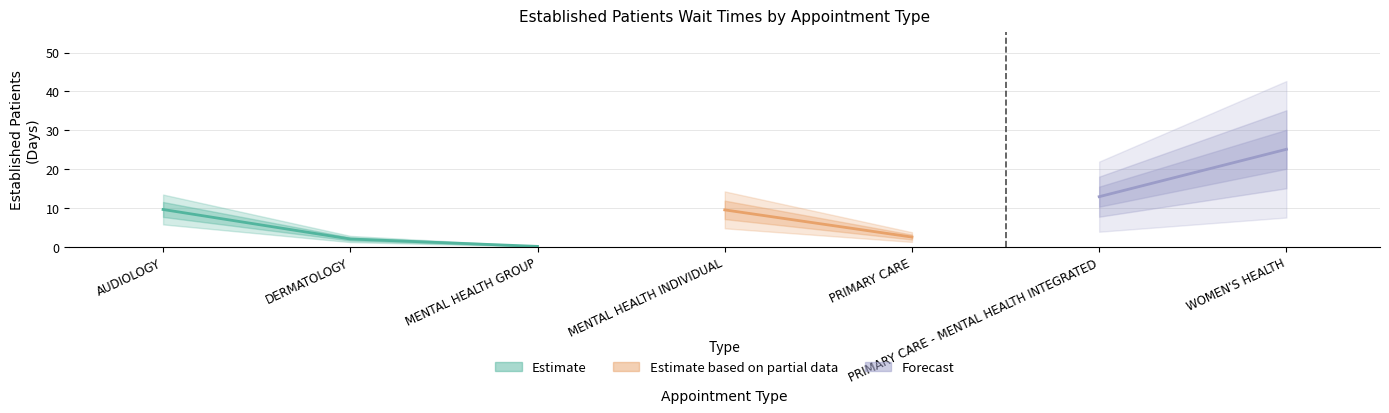

How many points are lower than both their immediate neighbors (excluding endpoints)?

2